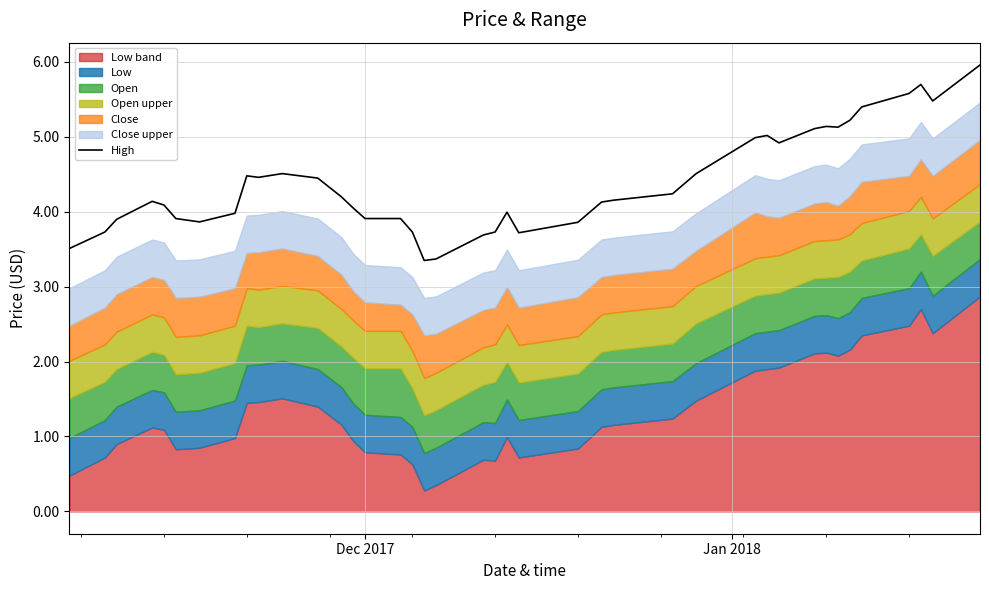

What is the lowest value of the High series?

3.4